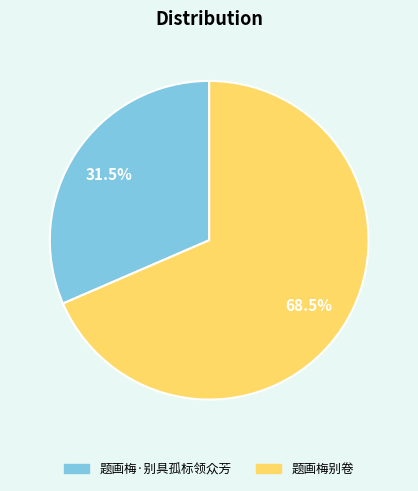

Between 题画梅·别具孤标领众芳 and 题画梅别卷, which is larger?

题画梅别卷